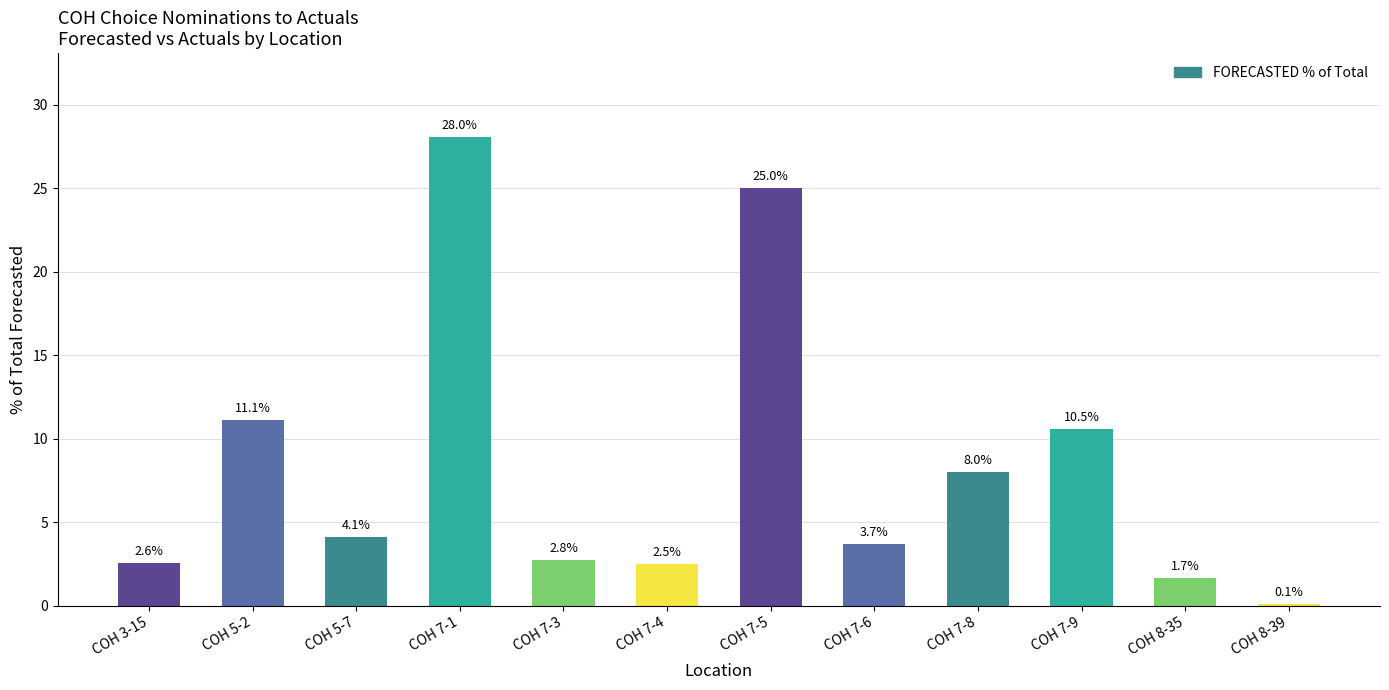

Reading left to right, transcribe all the data shown in this chart.

COH 3-15=2.6	COH 5-2=11.1	COH 5-7=4.1	COH 7-1=28.0	COH 7-3=2.8	COH 7-4=2.5	COH 7-5=25.0	COH 7-6=3.7	COH 7-8=8.0	COH 7-9=10.5	COH 8-35=1.7	COH 8-39=0.1